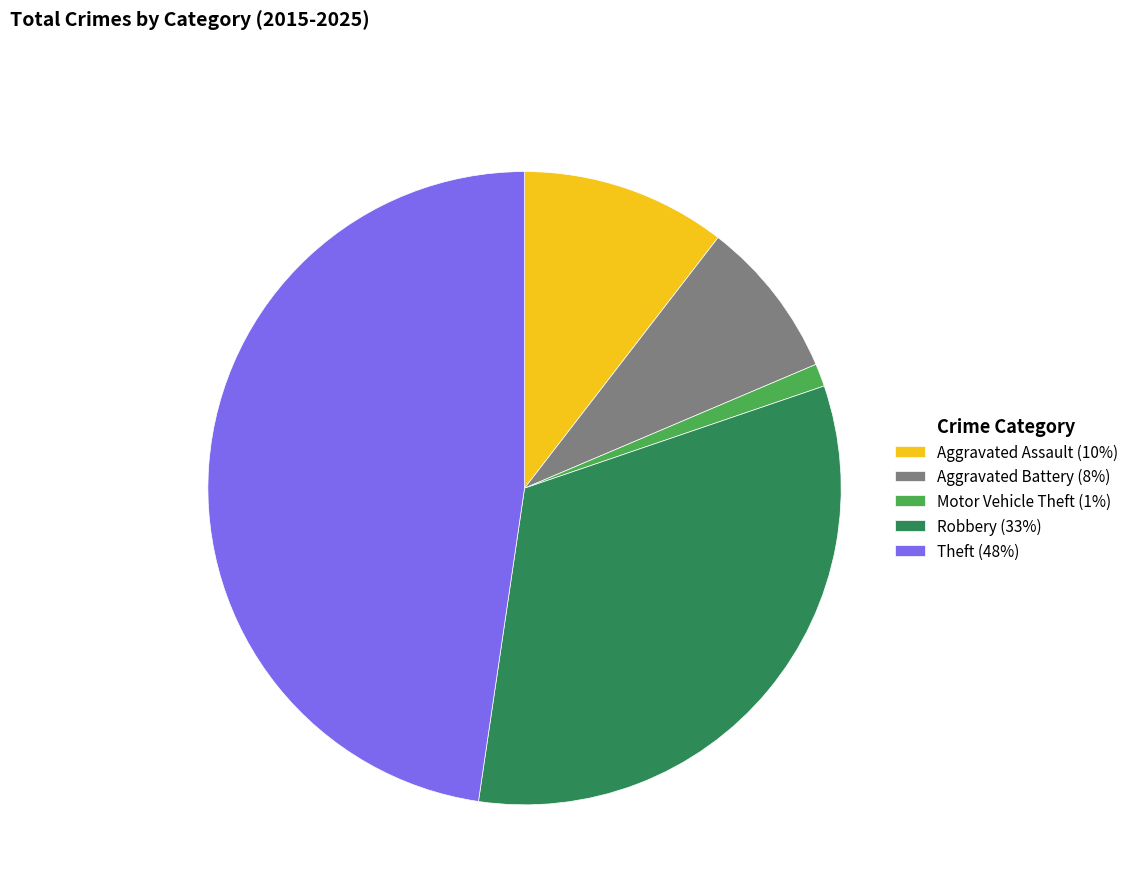

Rank the categories by value from lowest to highest.

Motor Vehicle Theft, Aggravated Battery, Aggravated Assault, Robbery, Theft